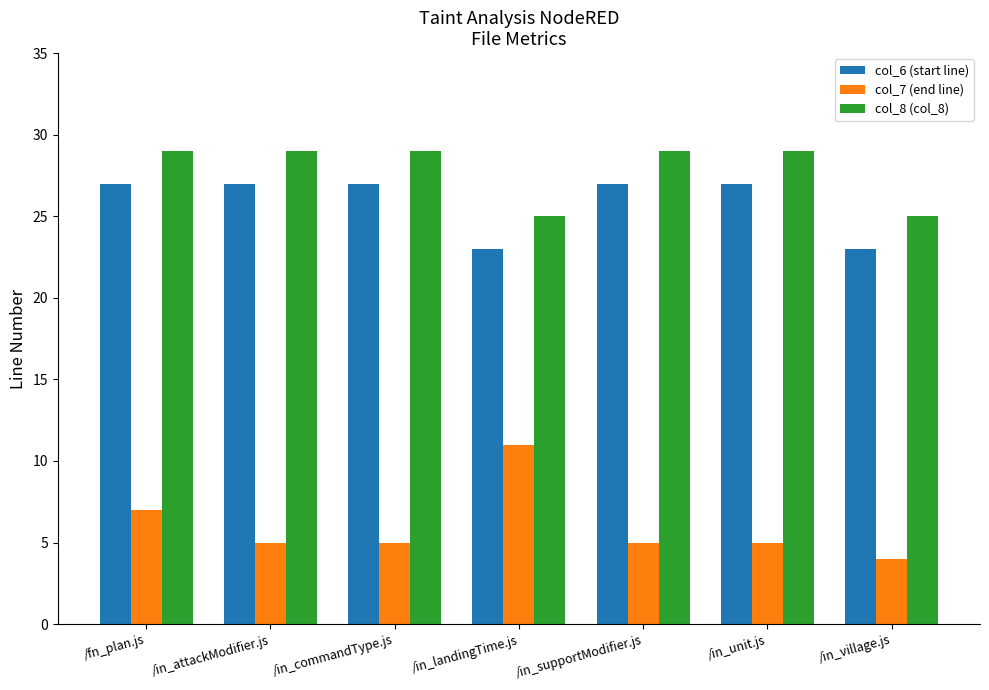

Which series has the largest total across all categories?

col_8 (col_8)